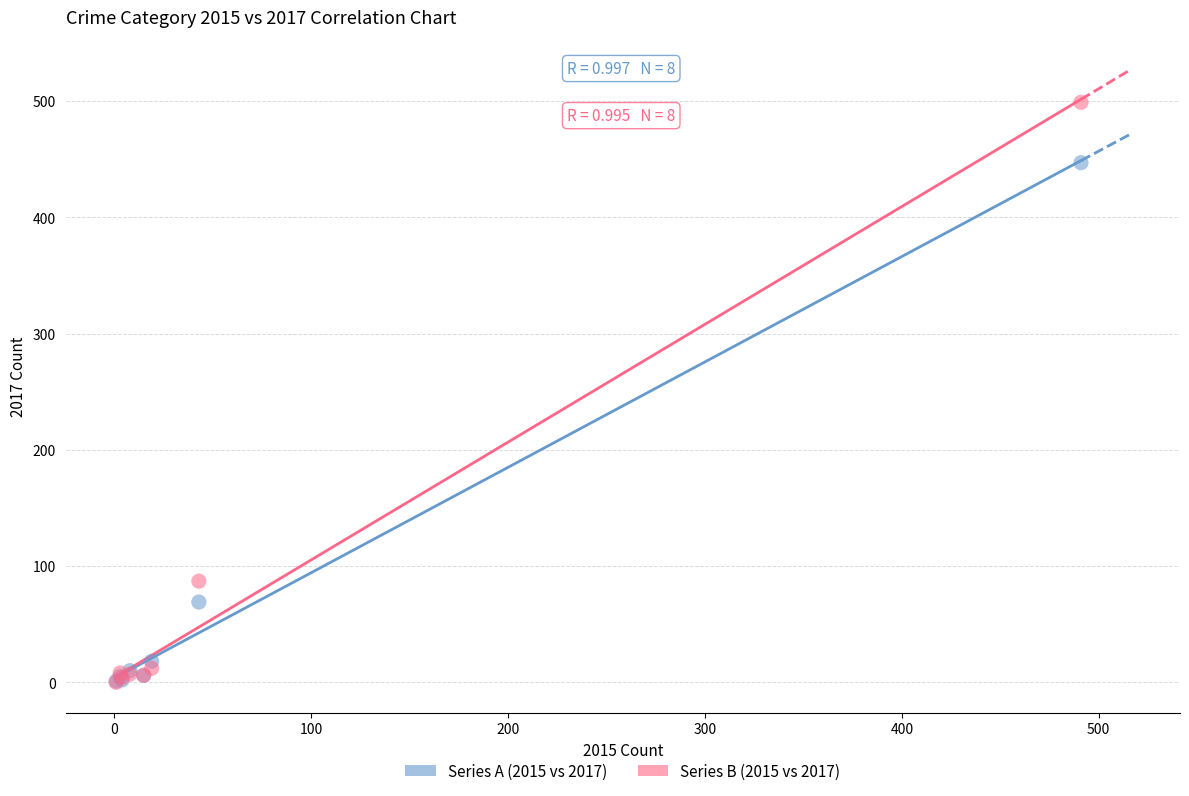

Across all series, what Y value is closest to 249?

87